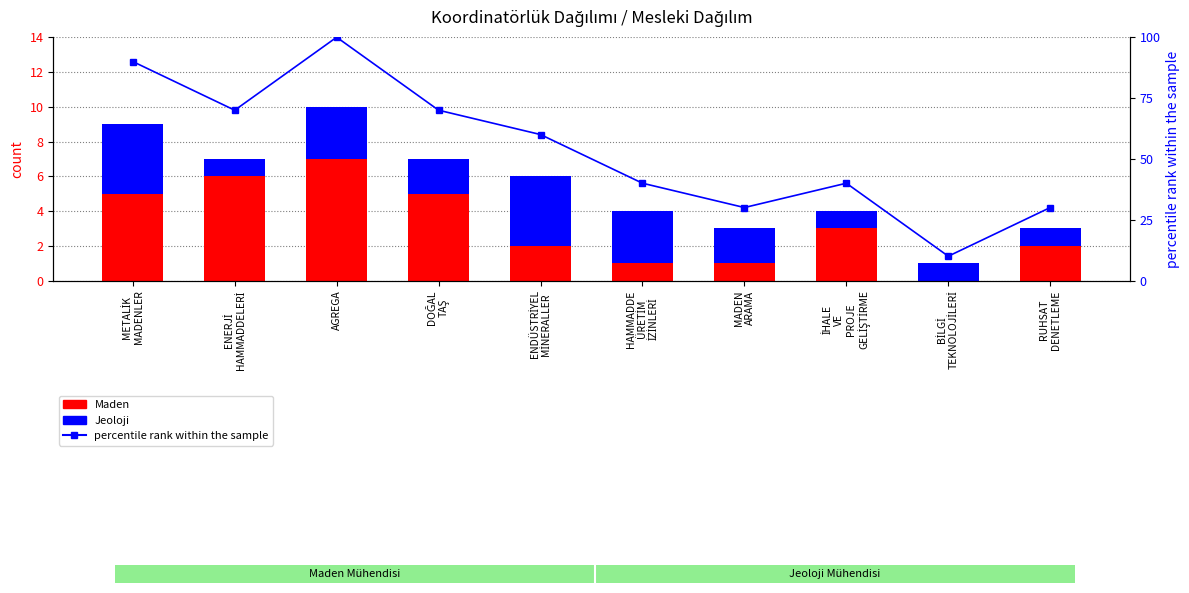

At how many categories does at least one series exceed 57?

5